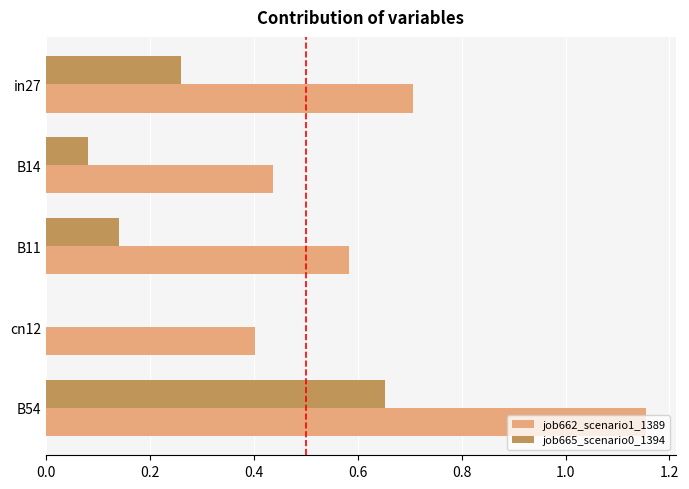

Between B11 and cn12, which series saw the biggest shift?

job662_scenario1_1389